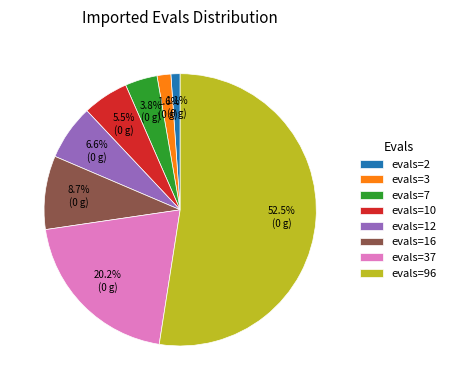

To the nearest percent, what is the combined percentage of evals=96 and evals=7?

56%